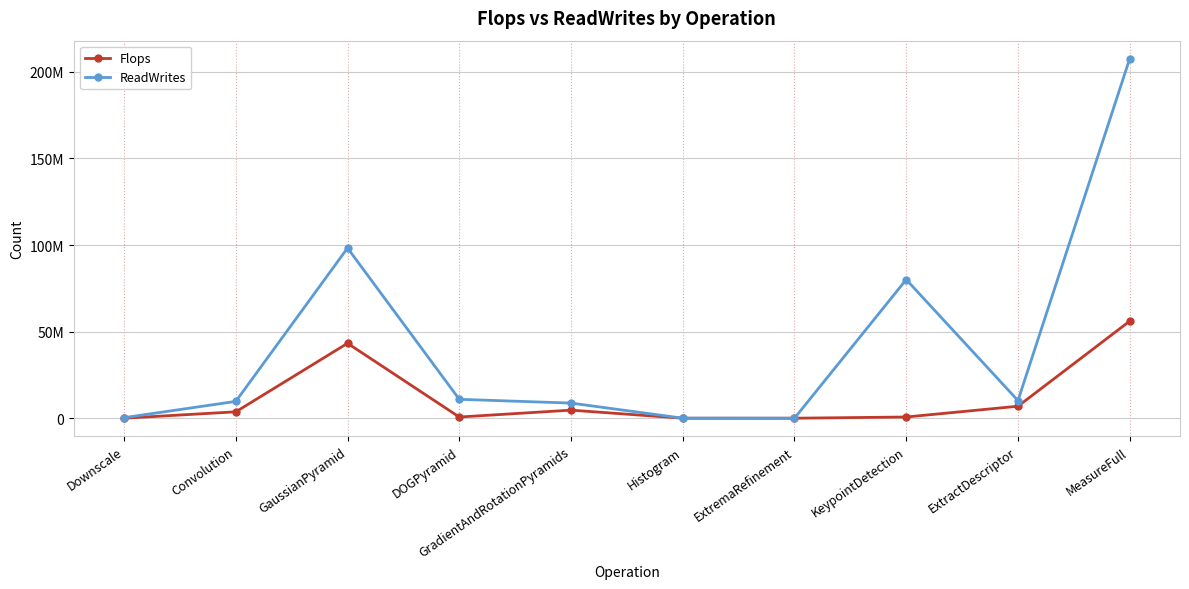

True or false: Flops and ReadWrites intersect in this chart.

False